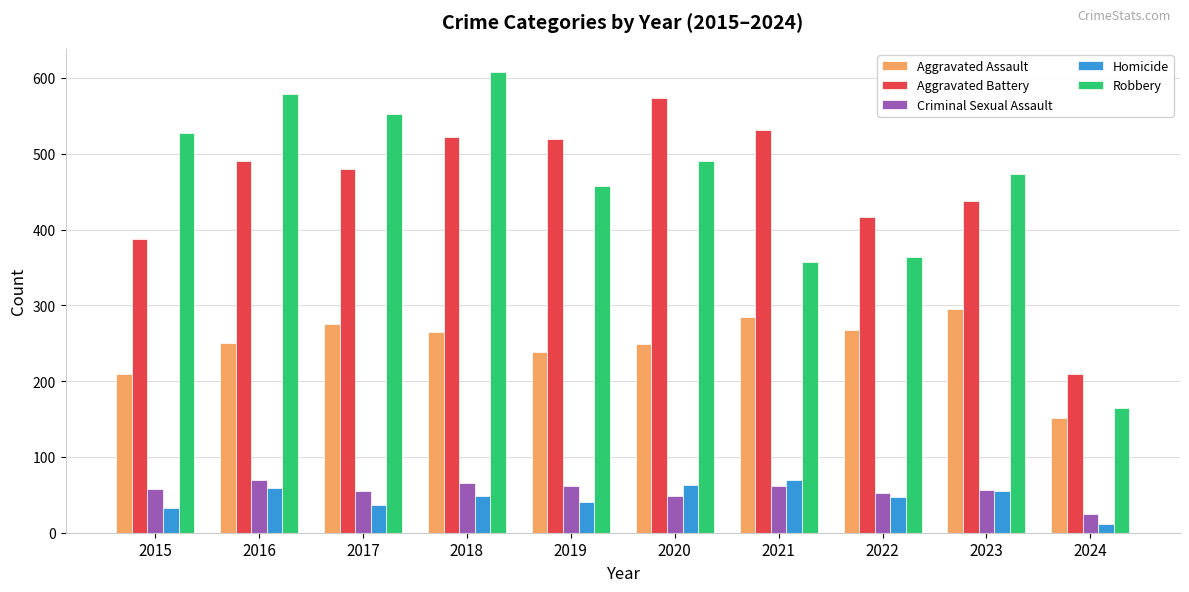

What is the difference between the Robbery values at 2020 and 2021?

134